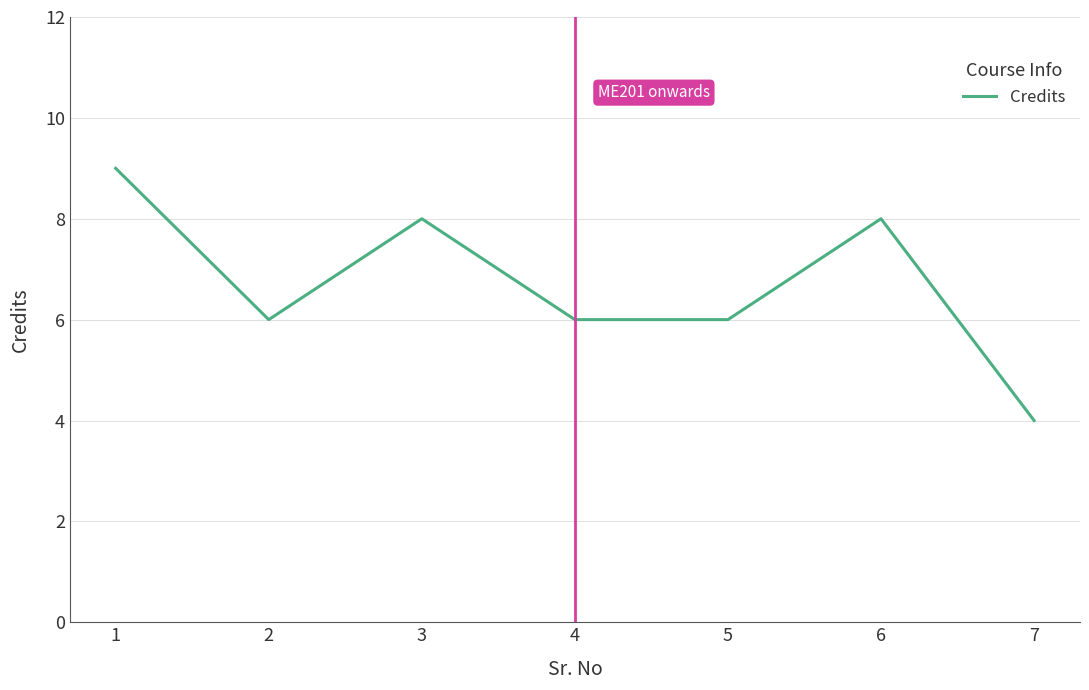

Count the number of data series in this chart.

1